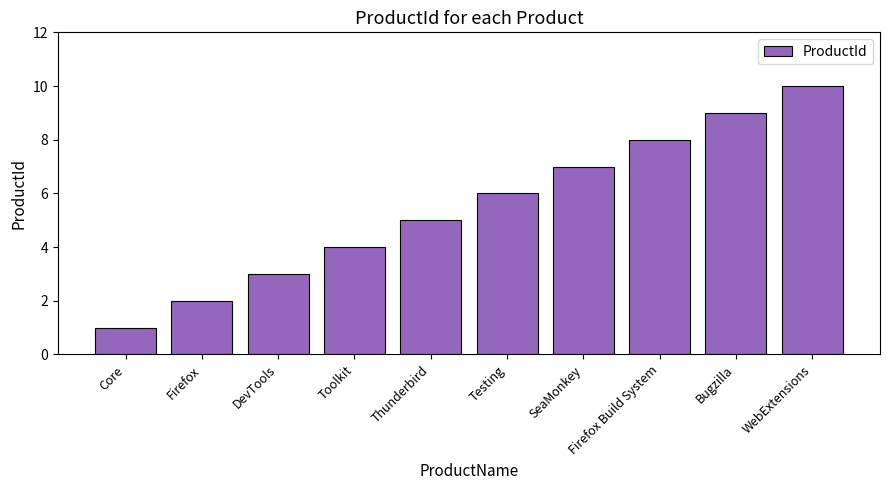

Reading left to right, transcribe all the data shown in this chart.

1	2	3	4	5	6	7	8	9	10